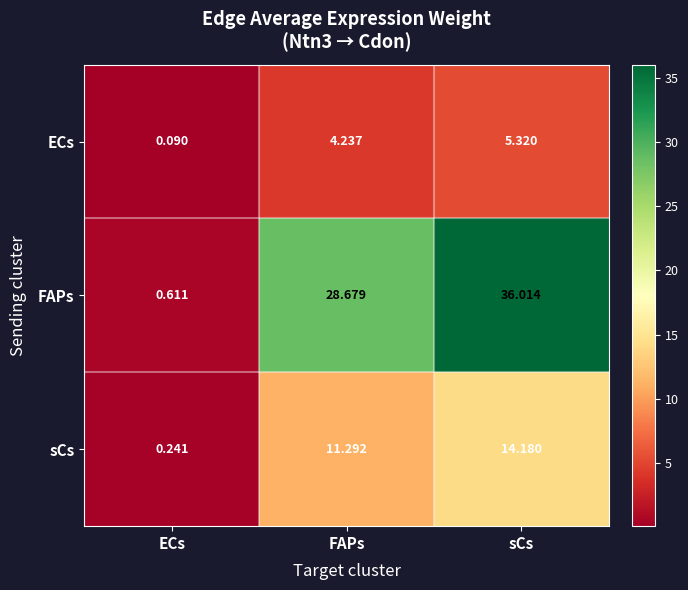

At which label does sCs first exceed 11?

FAPs